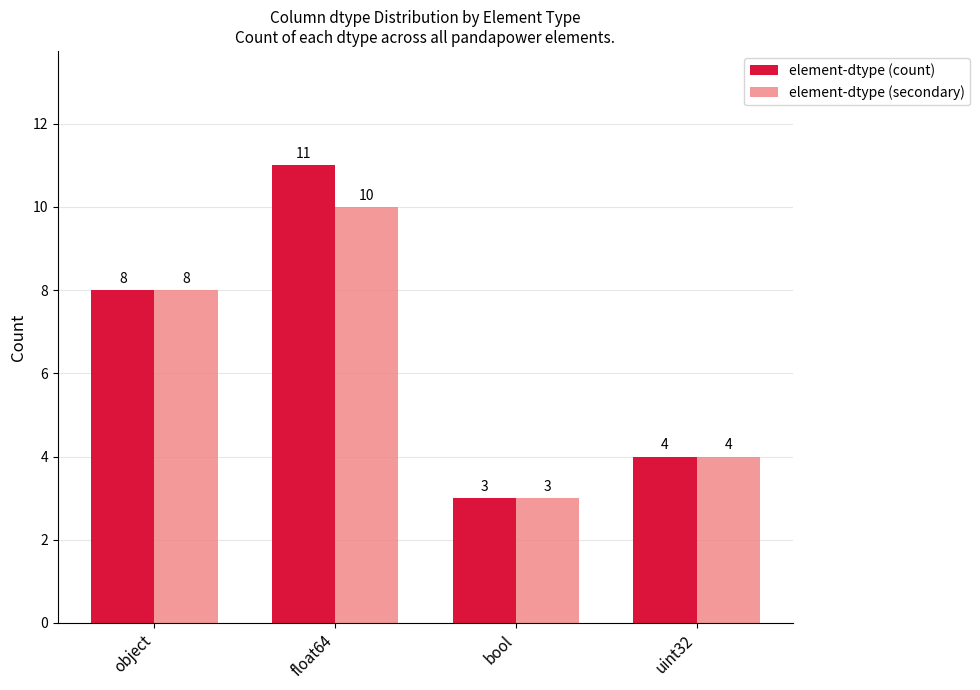

What is the difference between the element-dtype (secondary) values at bool and object?

5